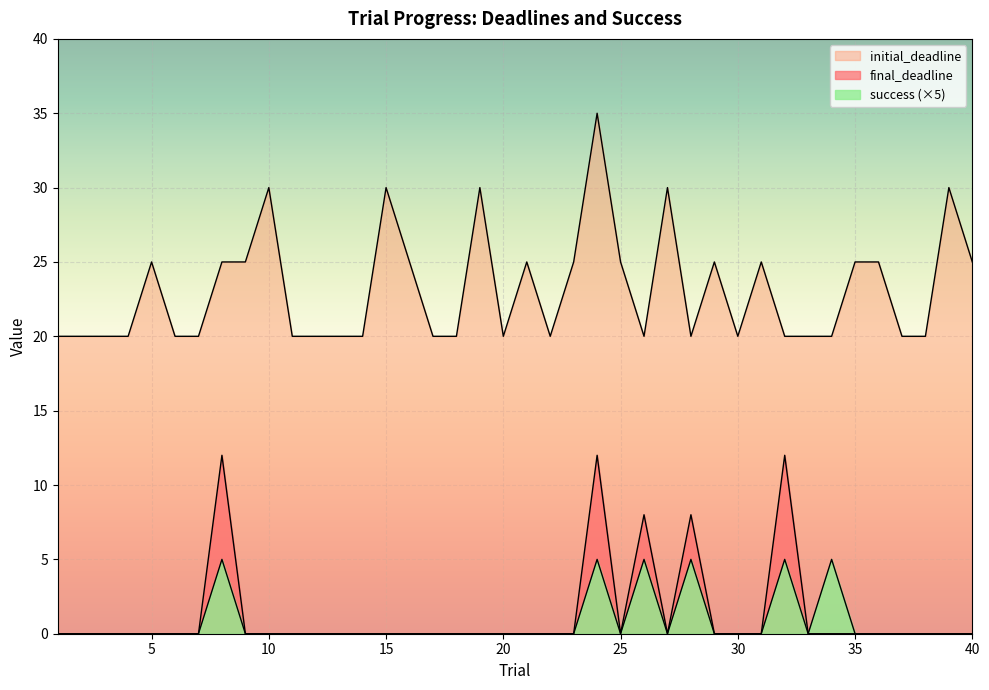

What is the difference between the maximum and minimum values in the initial_deadline series?

15